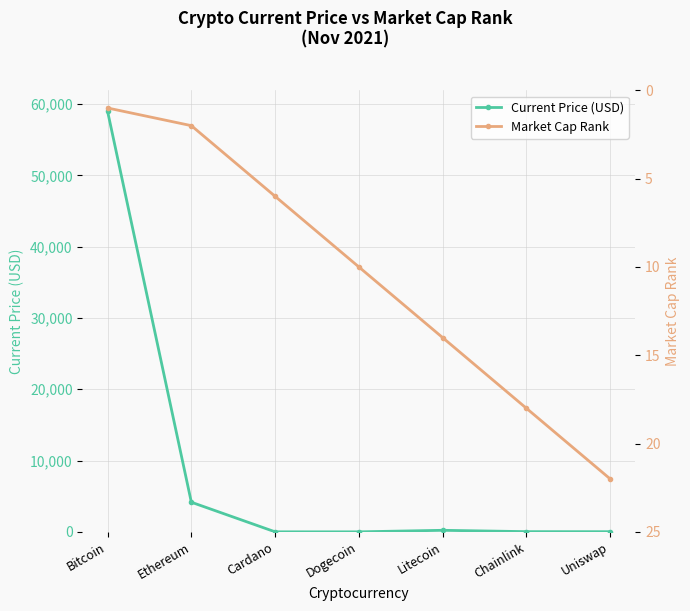

Is it true that Market Cap Rank equals 1.8 at Bitcoin?

False